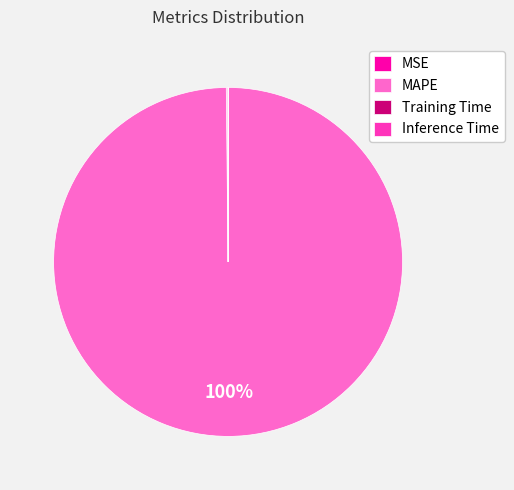

Which slice is the largest?

MAPE